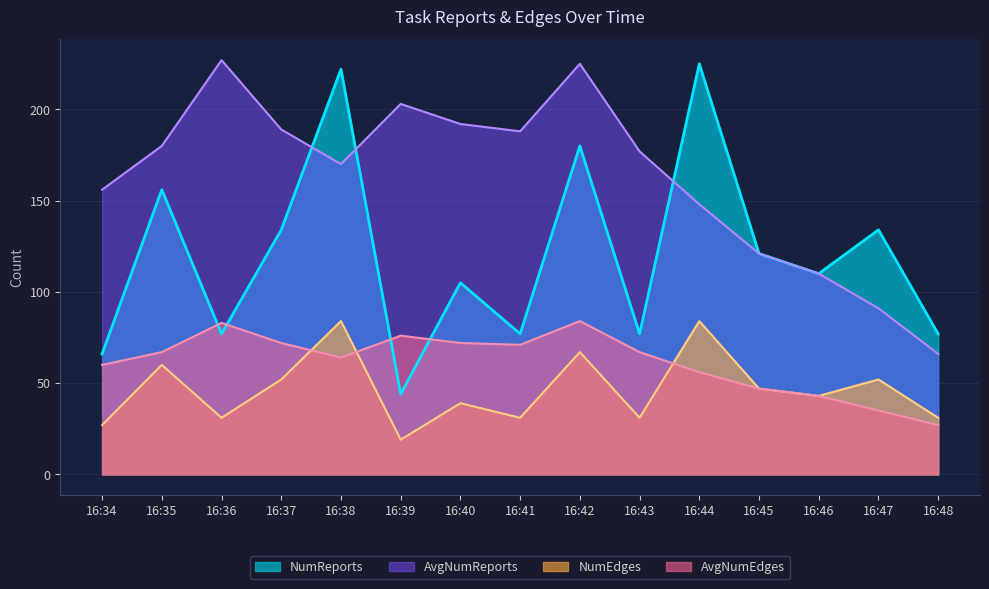

Reading right to left, transcribe all the data shown in this chart.

NumReports: 77	134	110	121	225	77	180	77	105	44	222	134	77	156	66
NumEdges: 31	52	43	47	84	31	67	31	39	19	84	52	31	60	27
AvgNumReports: 66	91	110	121	148	177	225	188	192	203	170	189	227	180	156
AvgNumEdges: 27	35	43	47	56	67	84	71	72	76	64	72	83	67	60